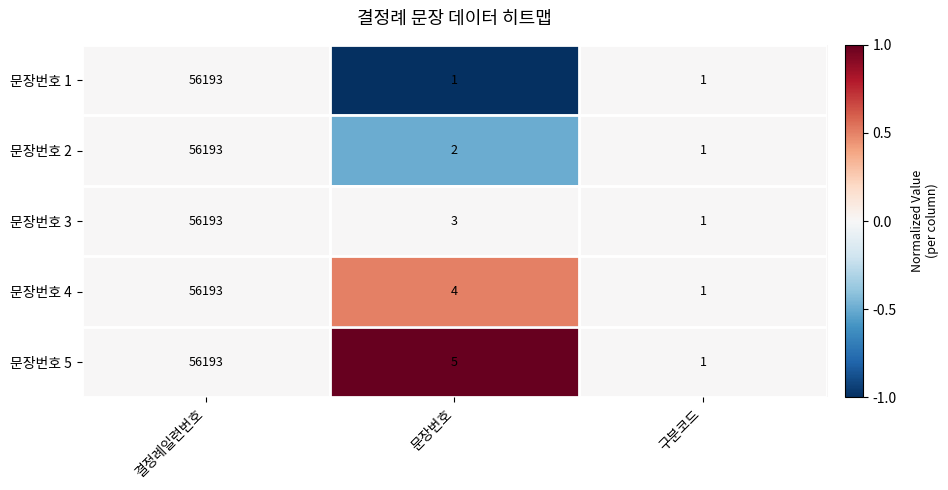

What is the difference between the highest and lowest values at 문장번호?

4